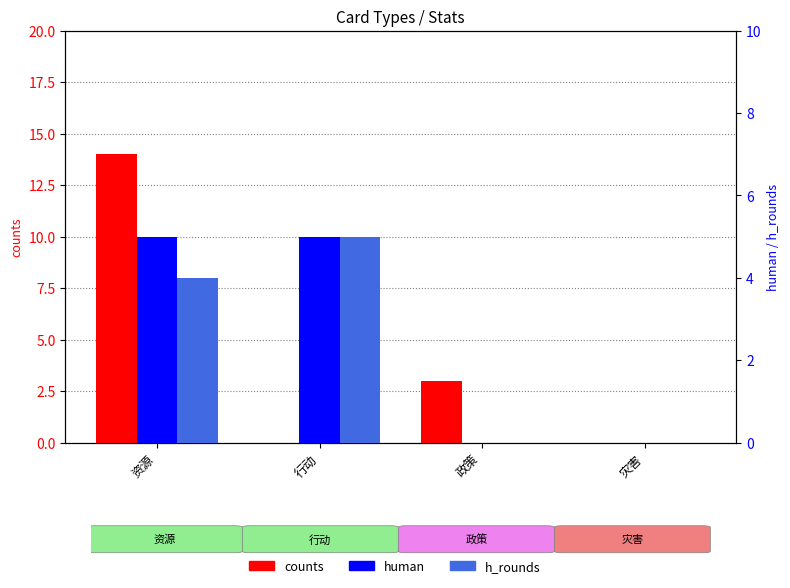

How many counts values are between 0 and 14?

4